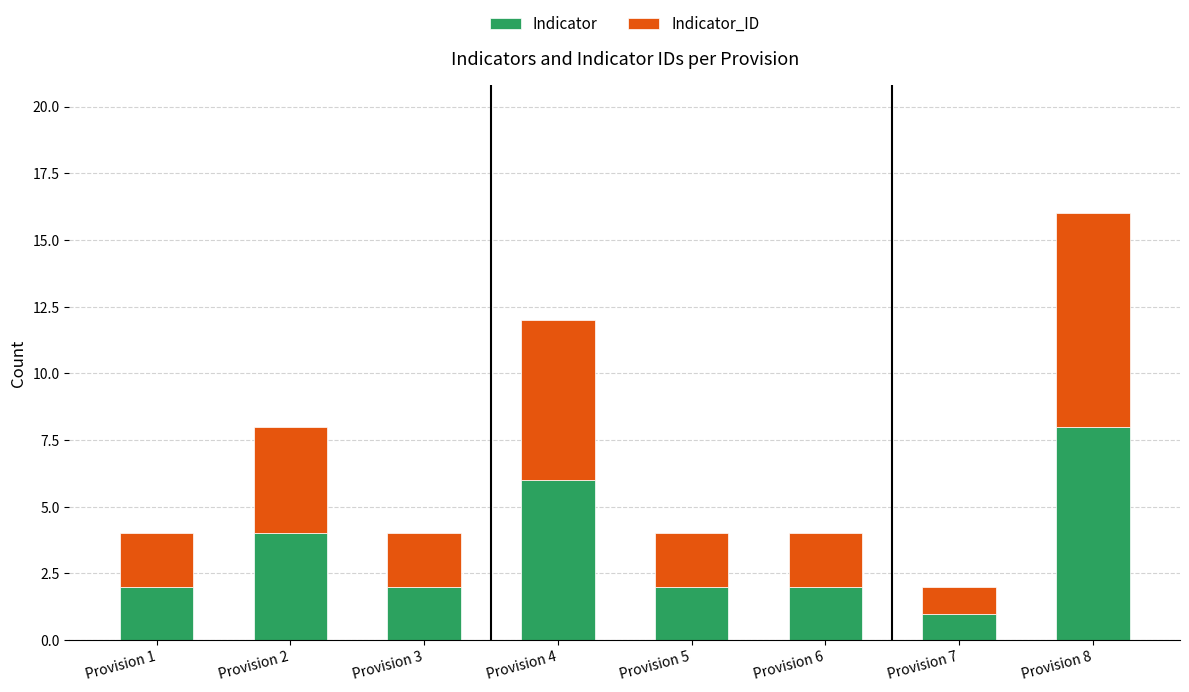

At which label is Indicator closest to 4?

Provision 2